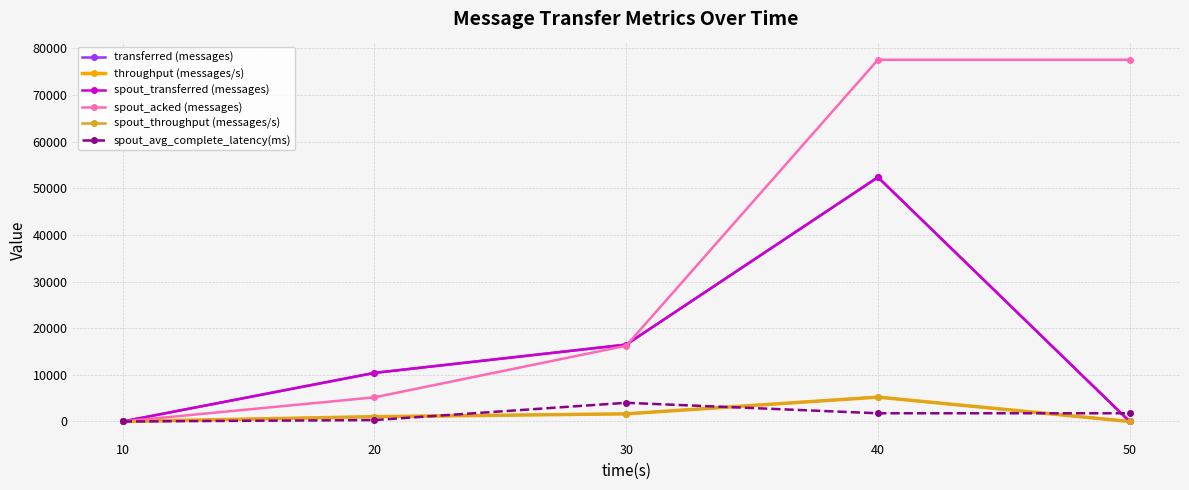

Which series has the widest spread of values?

spout_acked (messages)